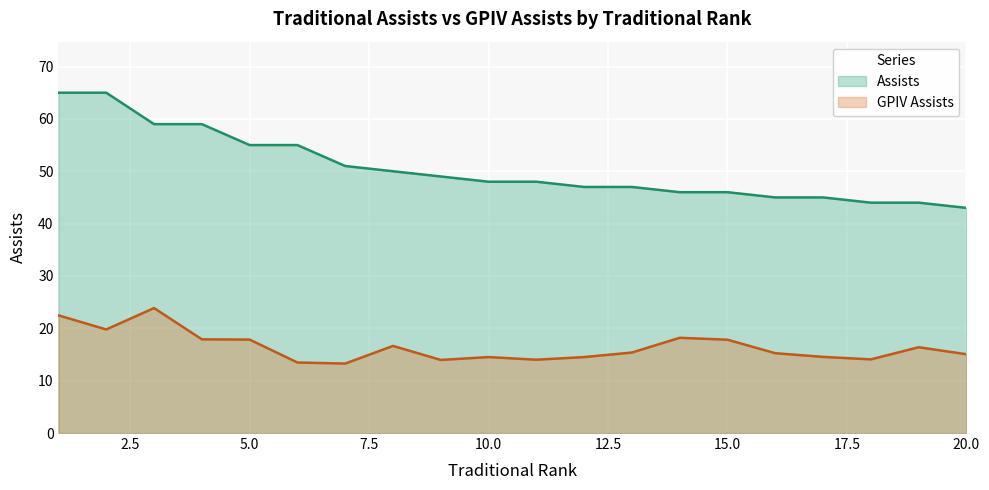

Is it true that GPIV Assists equals 15.4 at 13?

True